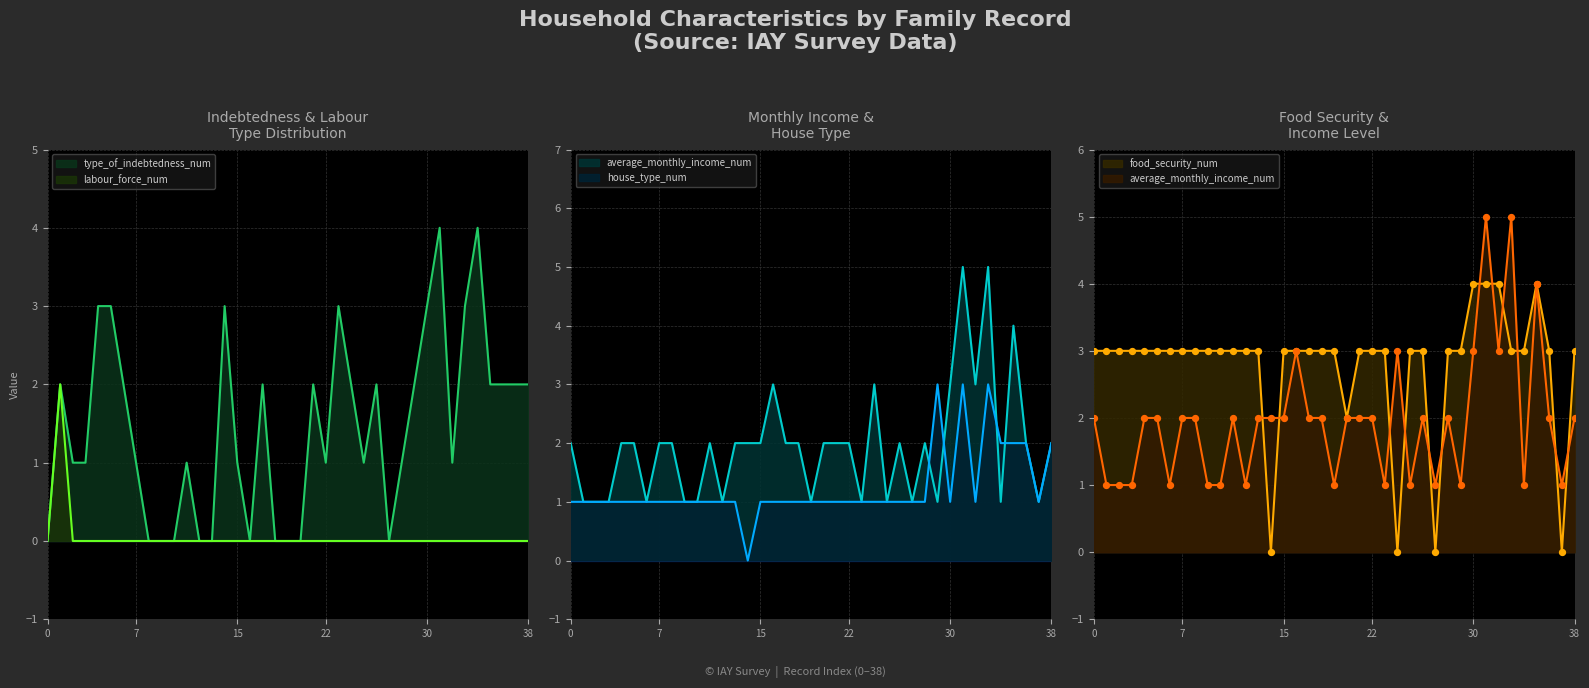

What is the maximum value for type_of_indebtedness_num?

4